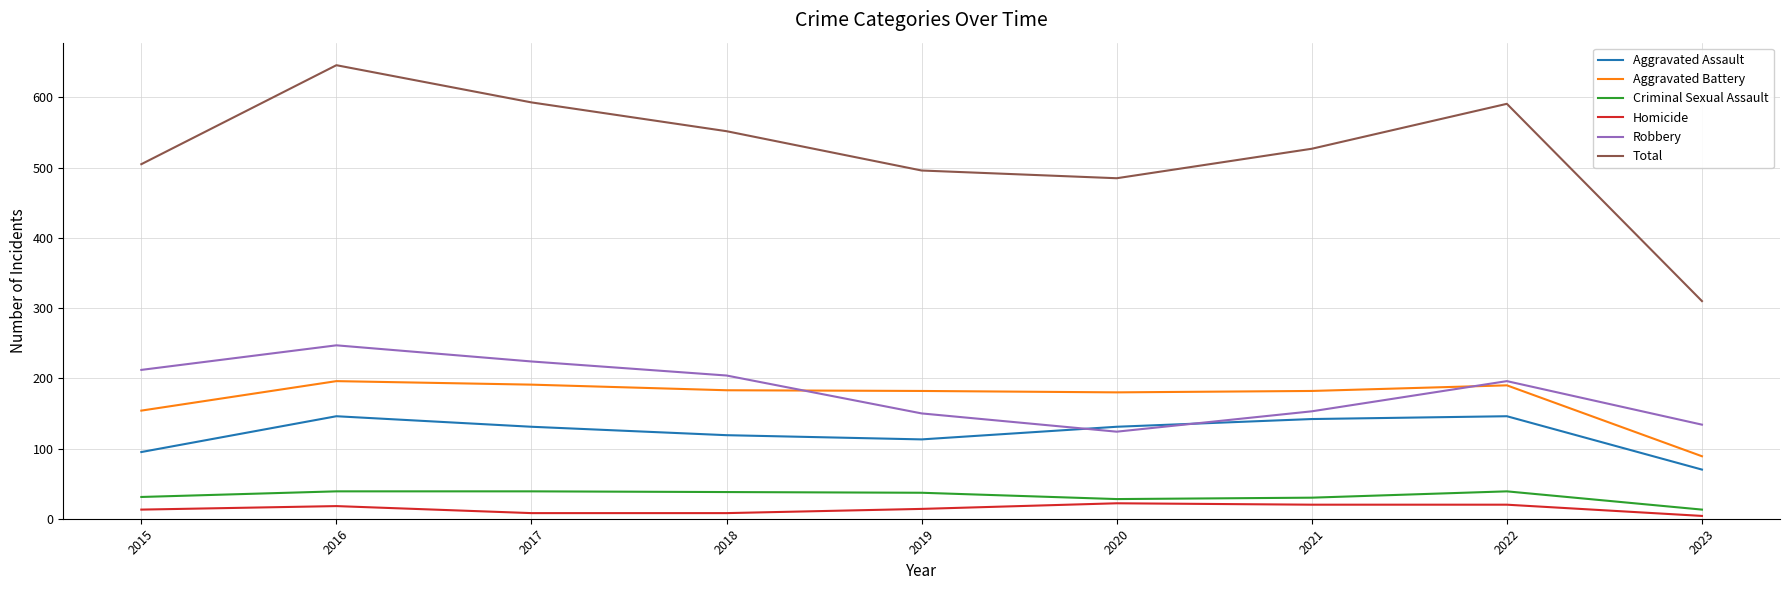

What is the highest value of the Criminal Sexual Assault series?

39